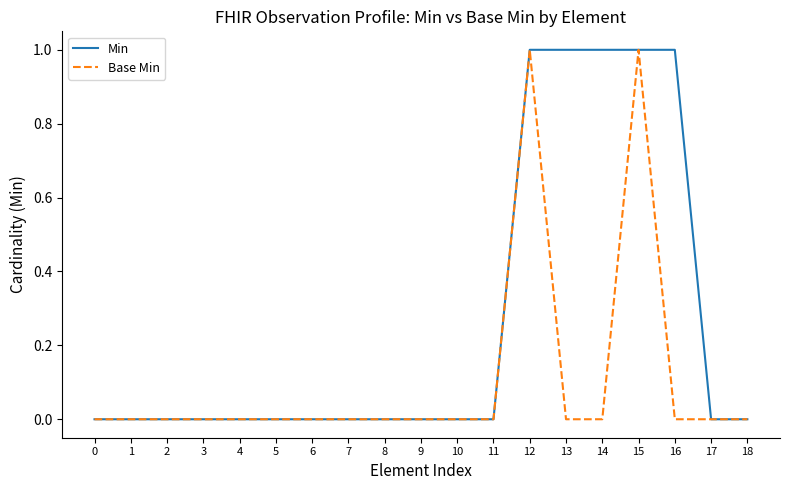

Rank the series by their average value, from highest to lowest.

Min, Base Min